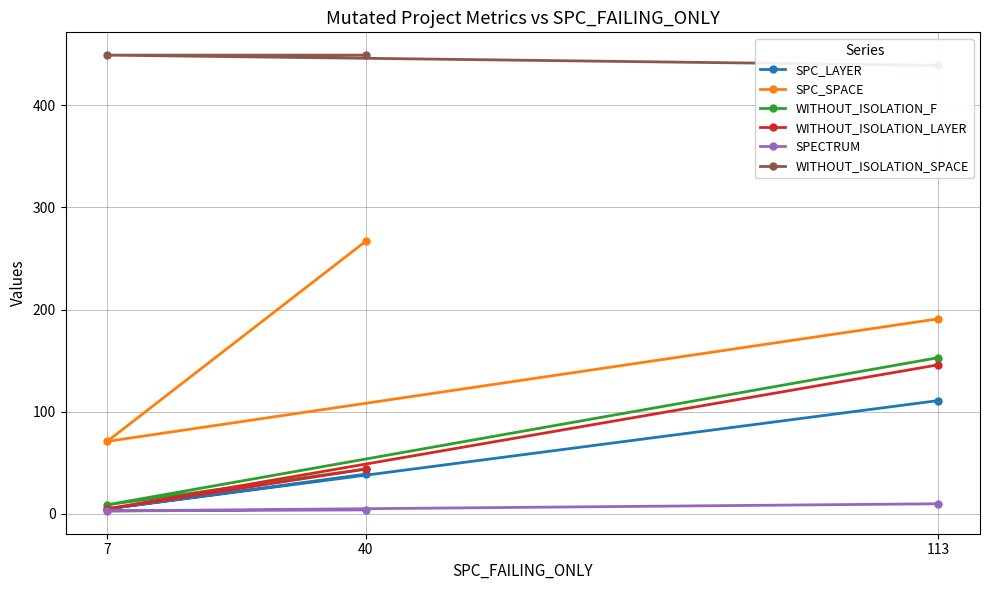

List the labels in order of SPC_SPACE value, smallest first.

7, 113, 40